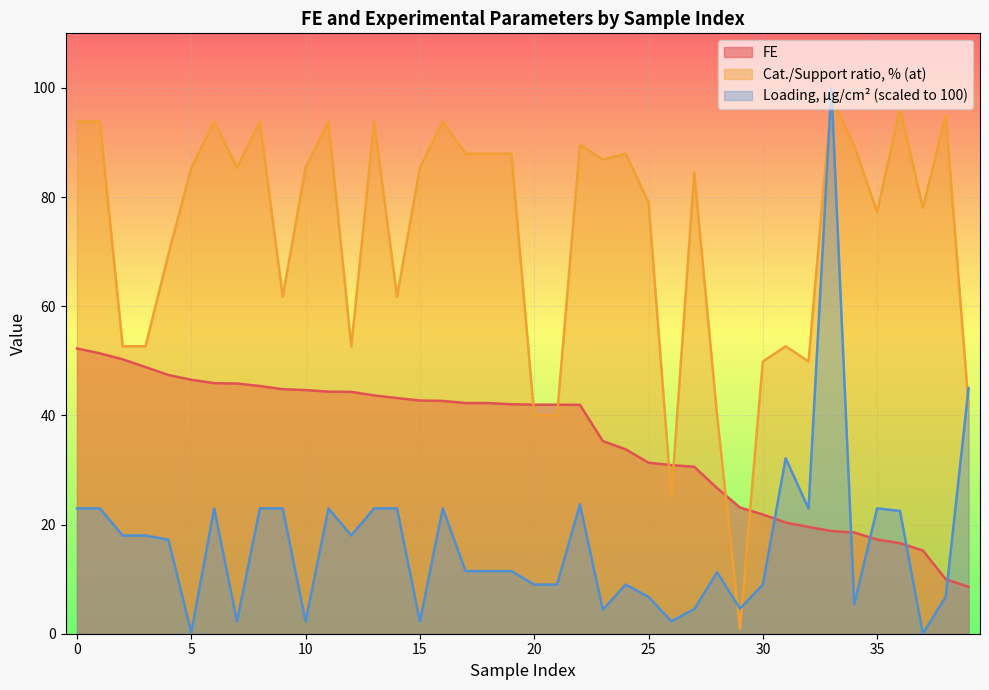

What are all the series names shown in the legend?

FE, Cat./Support ratio, % (at), Loading, μg/cm² (scaled to 100)